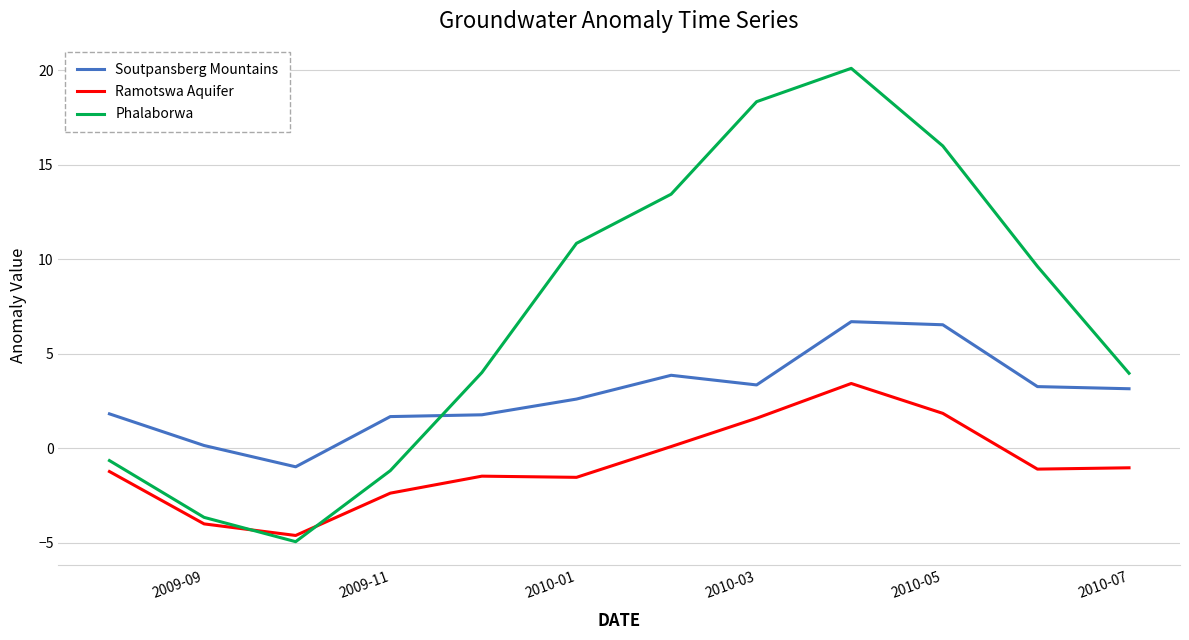

How many intersections are there between Ramotswa Aquifer and Phalaborwa?

2